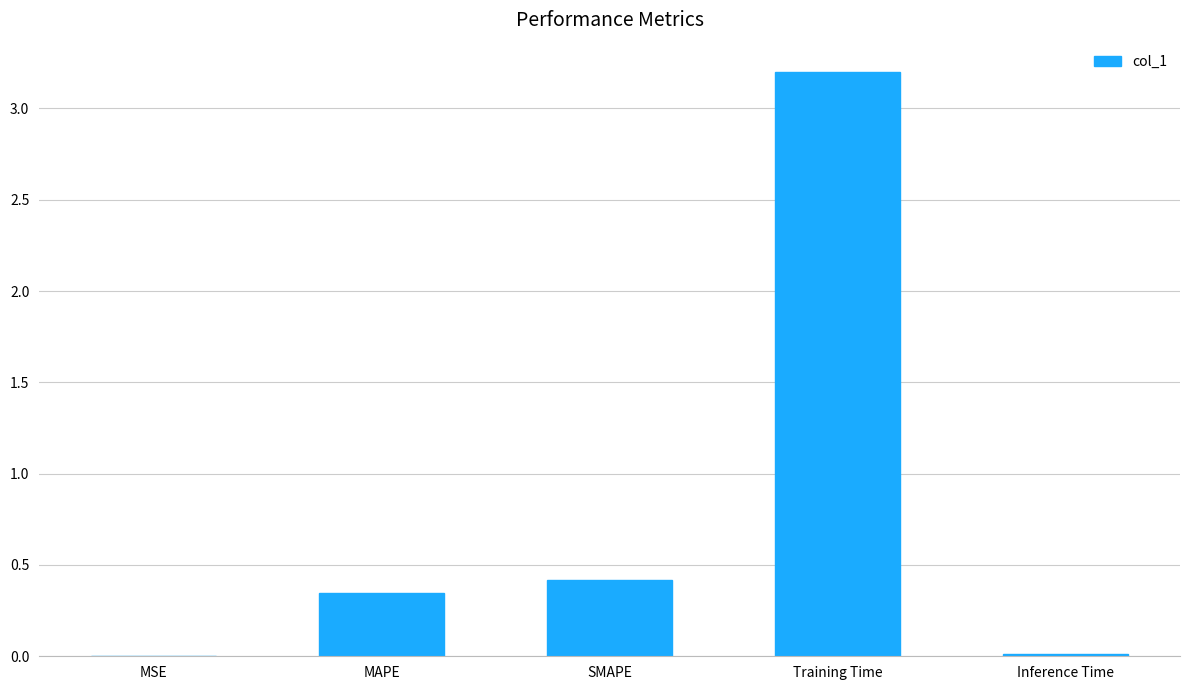

Which label corresponds to the largest value in the chart?

Training Time